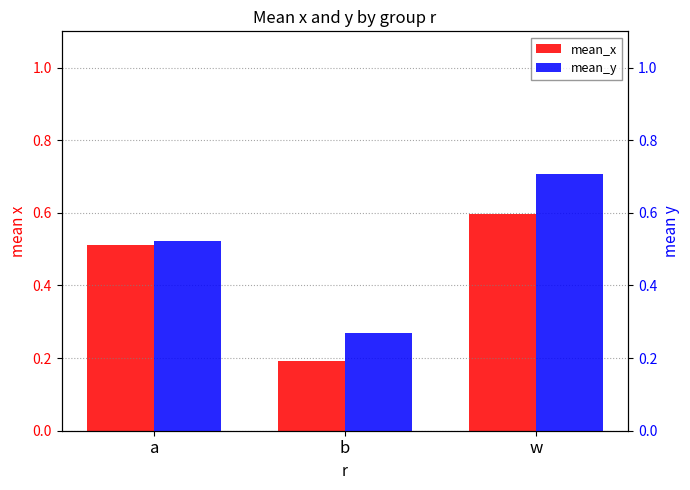

List the series in order of their peak value, lowest first.

mean_x, mean_y